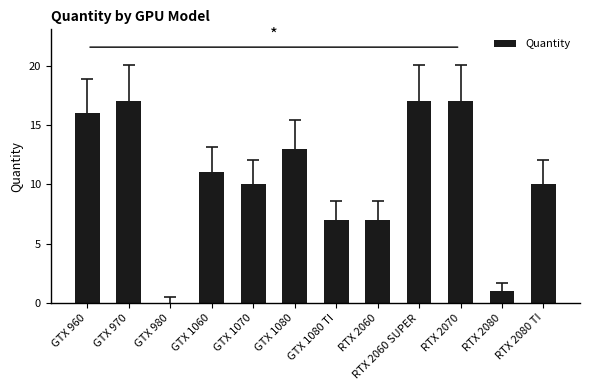

How many data points does each series have?

12